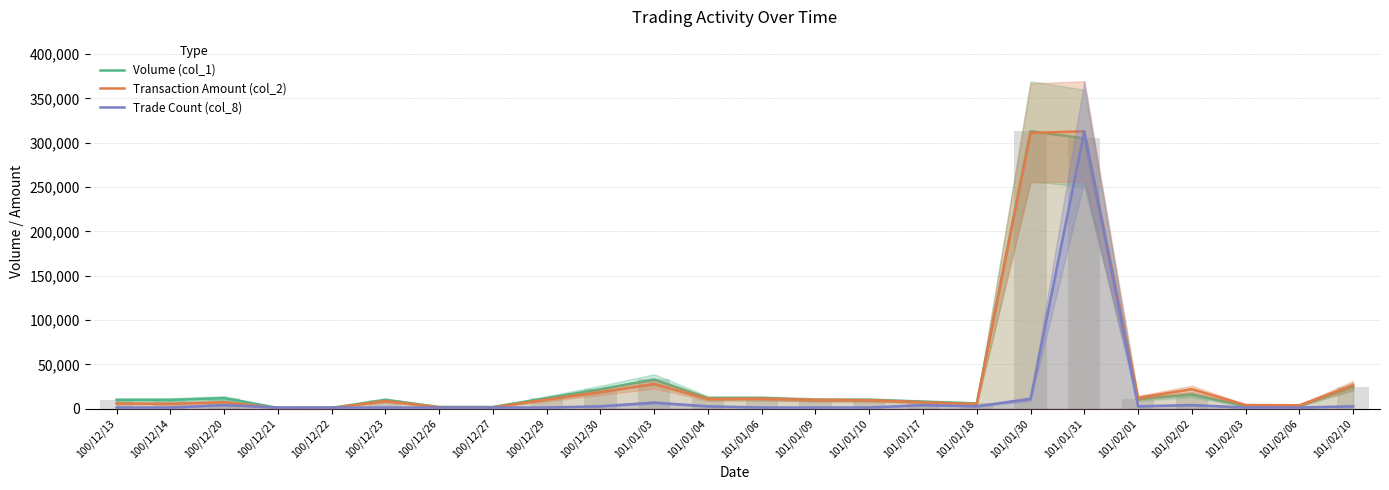

Where is Volume (col_1) nearest to the value 157000?

101/01/03